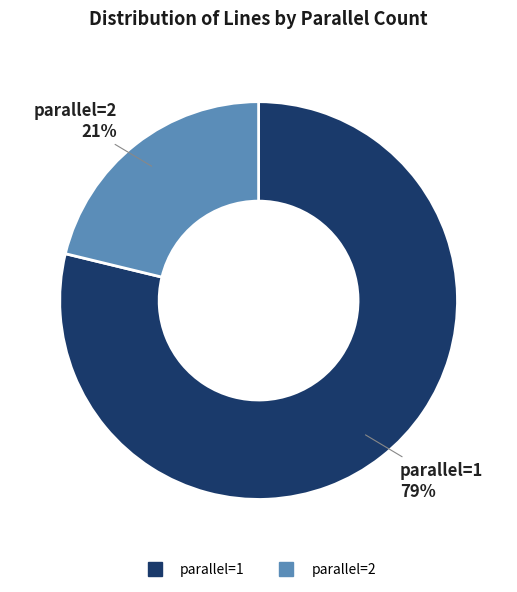

To the nearest percent, what is the difference between the largest and smallest slice percentages?

58%